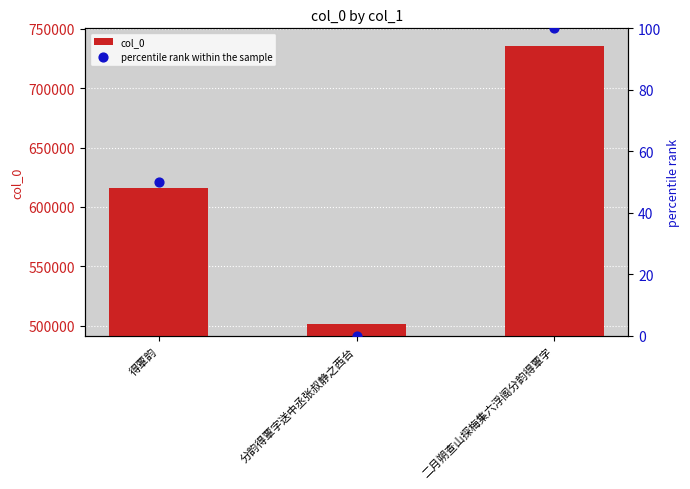

Which series contains the lowest Y value?

percentile rank within the sample